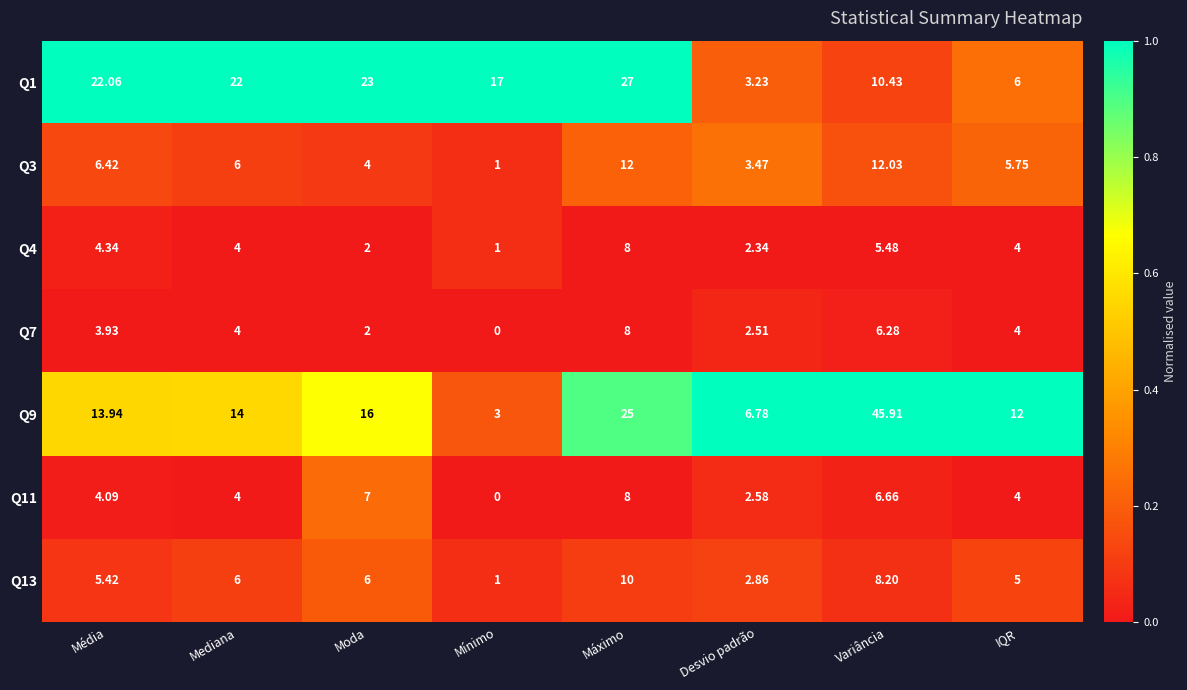

What is the total value across all series at IQR?

40.8